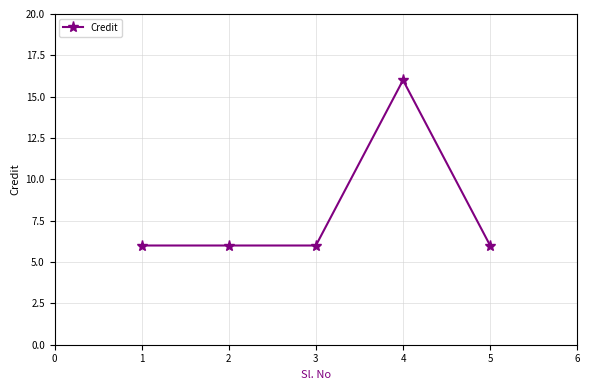

True or false: the data has more than 2 interior local peaks.

False